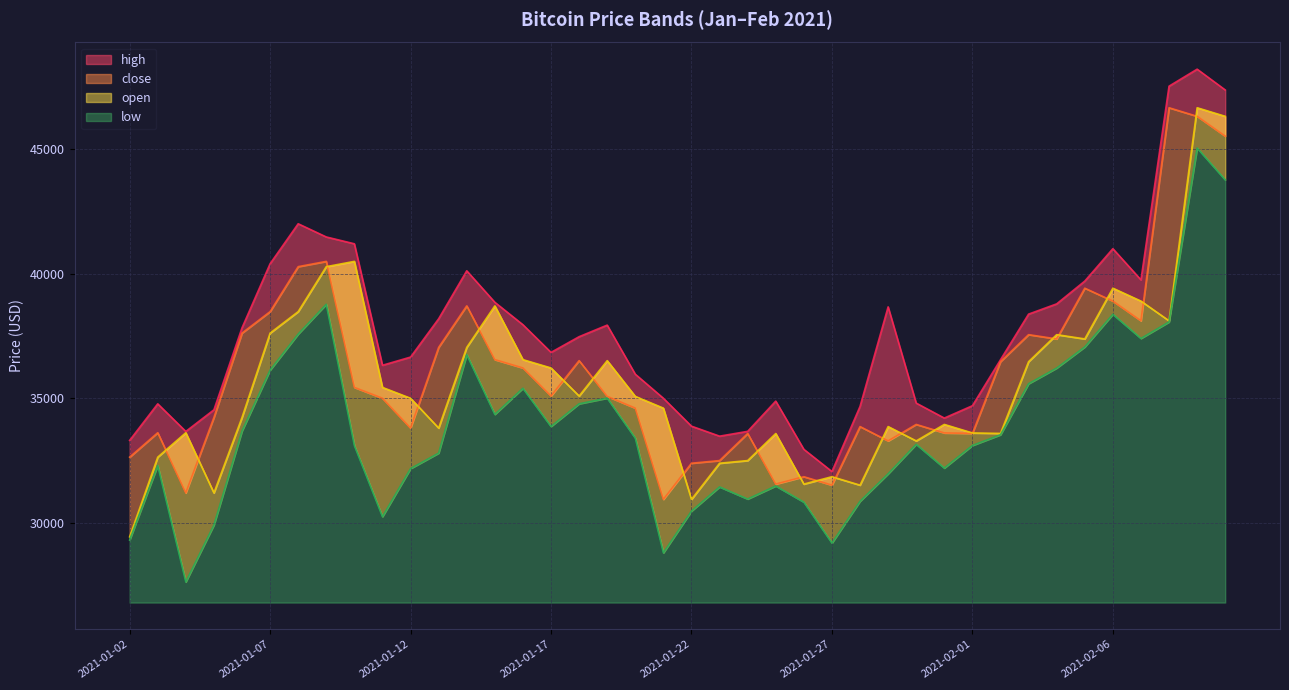

What is the approximate value of low at 2021-02-08?

38060.7